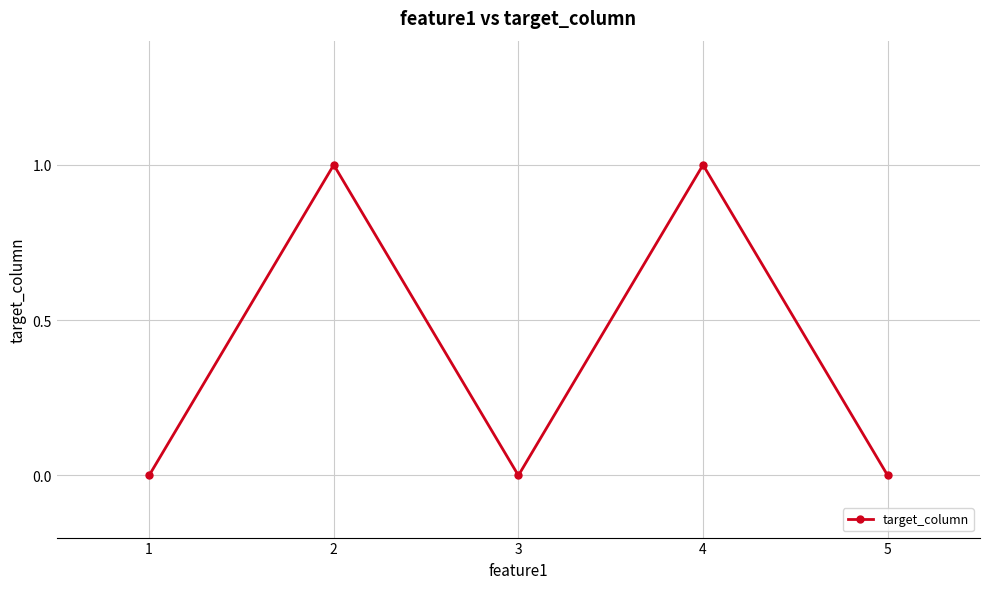

What is the value of the 2nd point from the left?

1